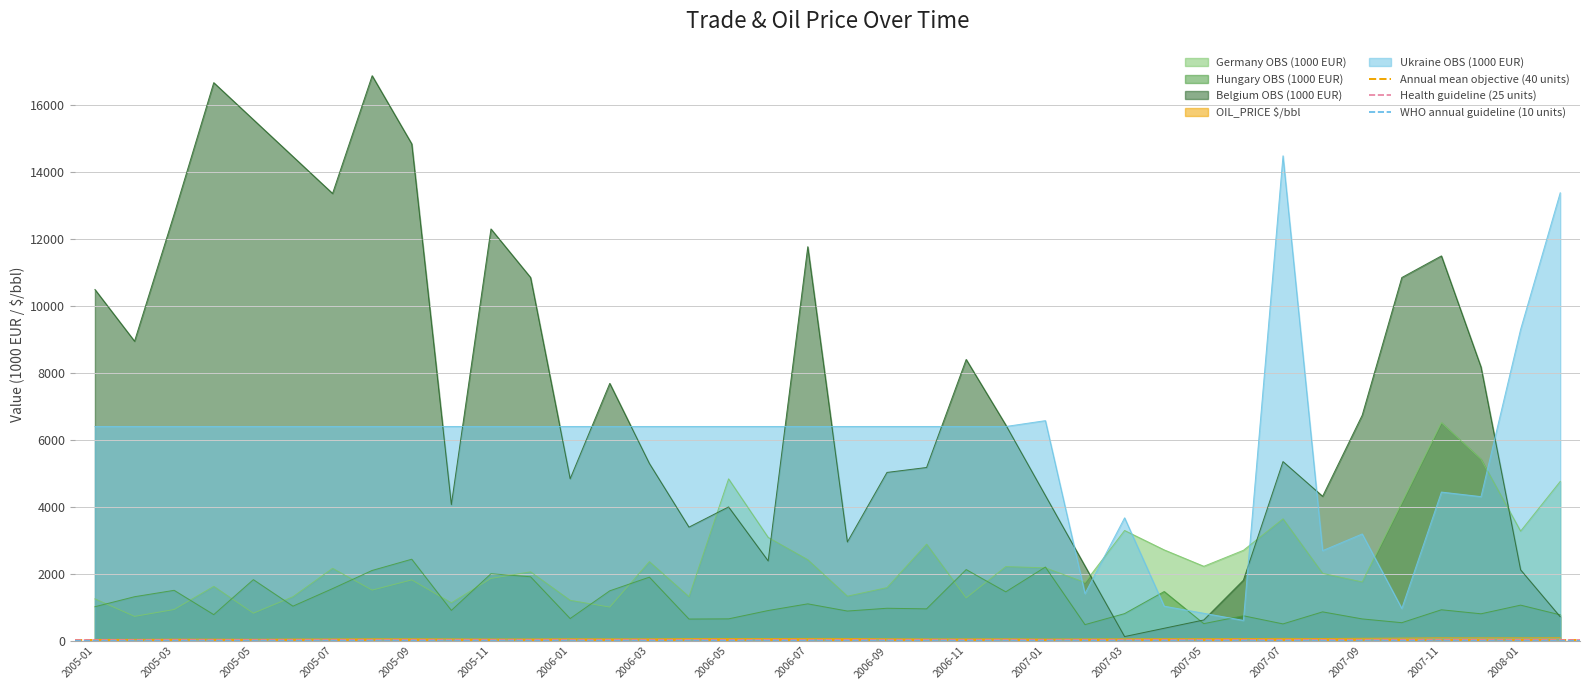

How many lines are shown in the chart?

3